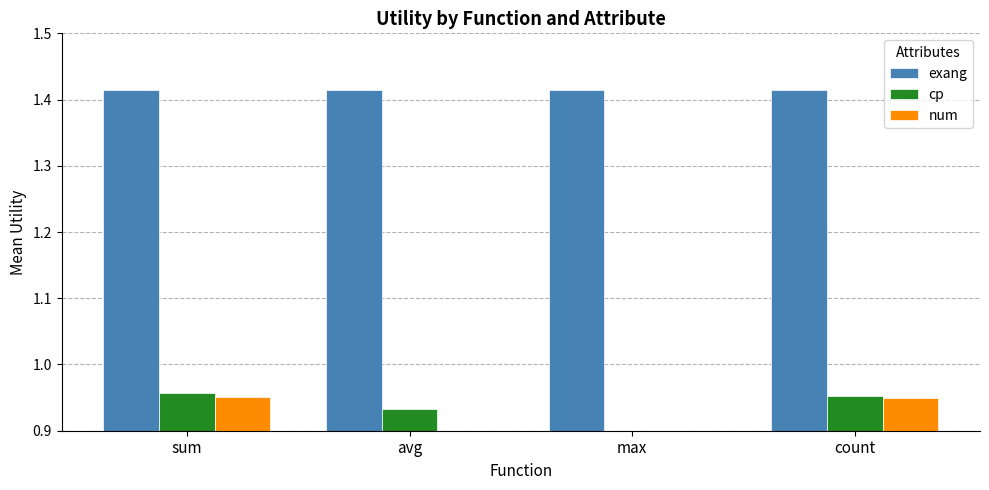

Reading left to right, what are all the values shown in this chart?

exang: sum=1.4	avg=1.4	max=1.4	count=1.4
cp: sum=1.0	avg=0.9	max=0.0	count=1.0
num: sum=1.0	avg=0.0	max=0.0	count=0.9